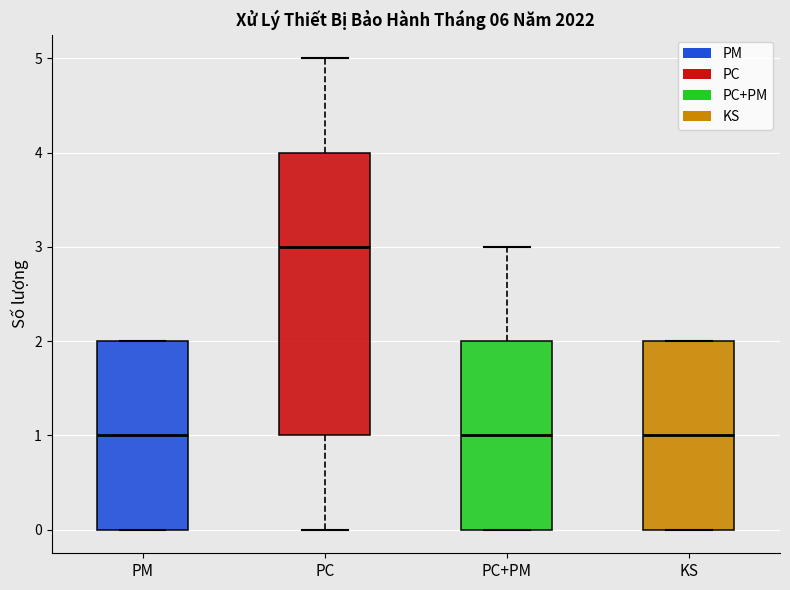

Which box has the highest median line?

PC